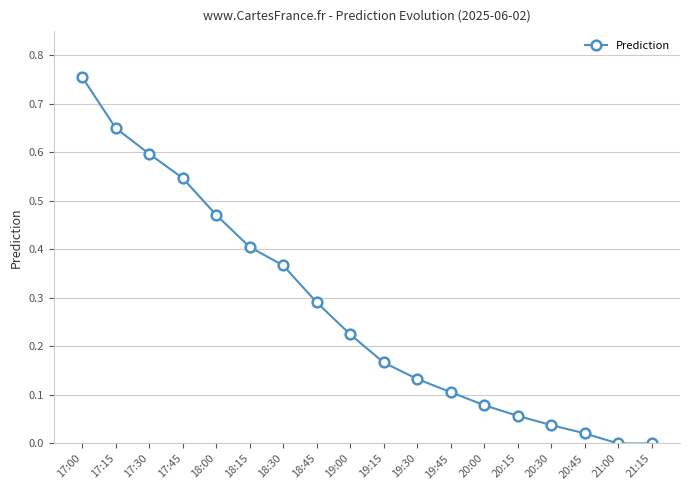

How many lines are shown in the chart?

1